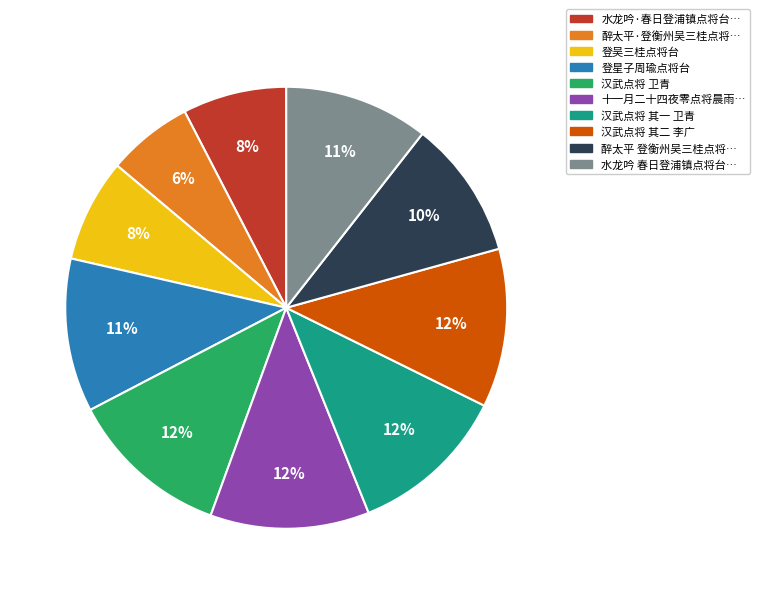

Is there any slice that represents more than half of the pie?

No